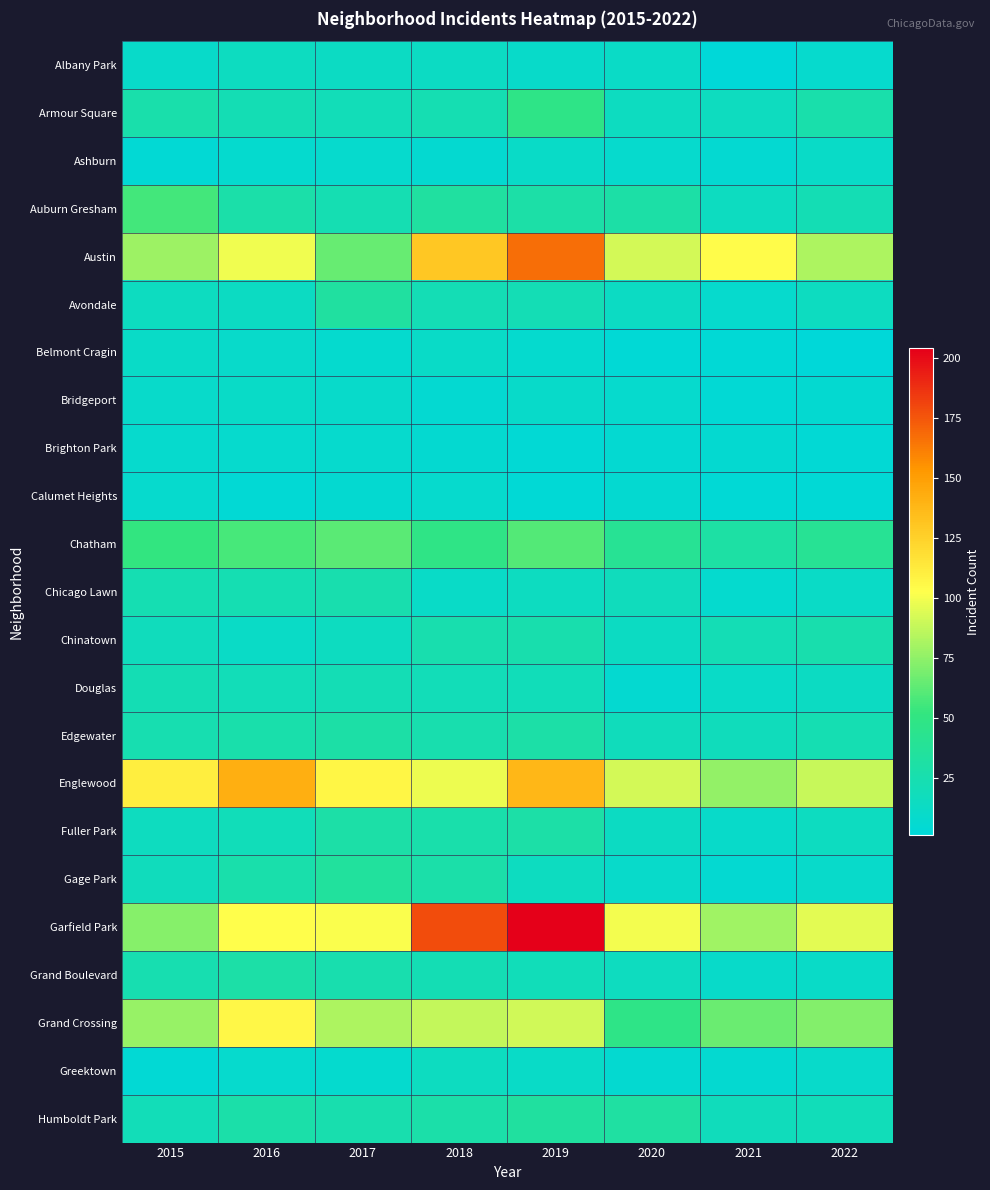

Count the number of data series in this chart.

23